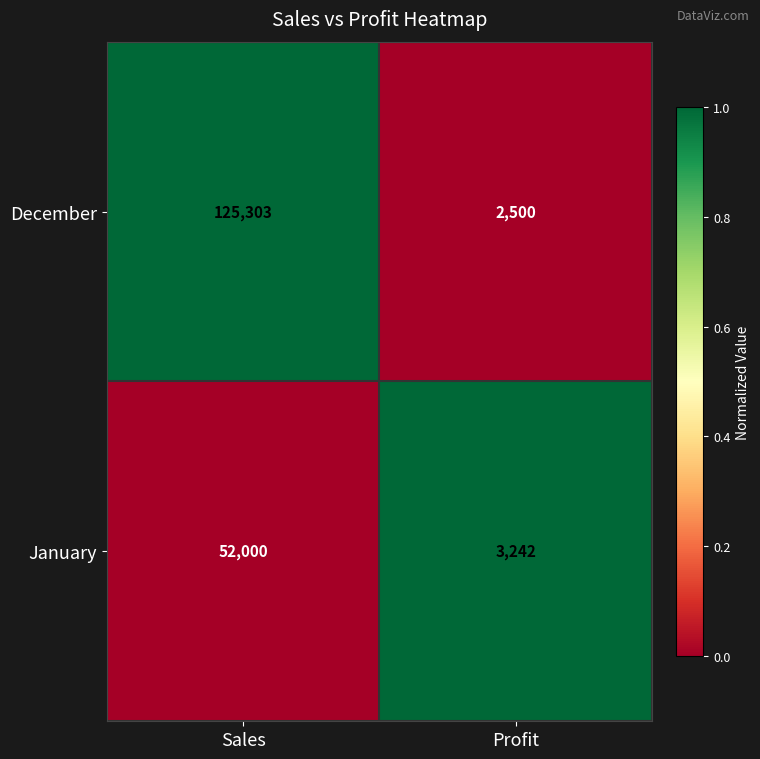

The value of January at Profit is 4746. True or false?

False